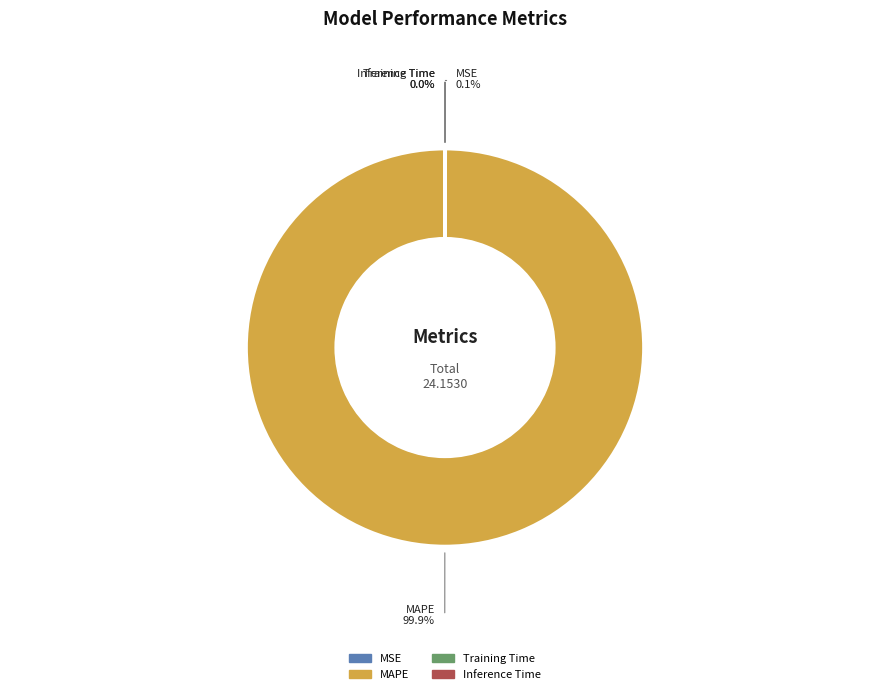

Which slice is the largest?

MAPE